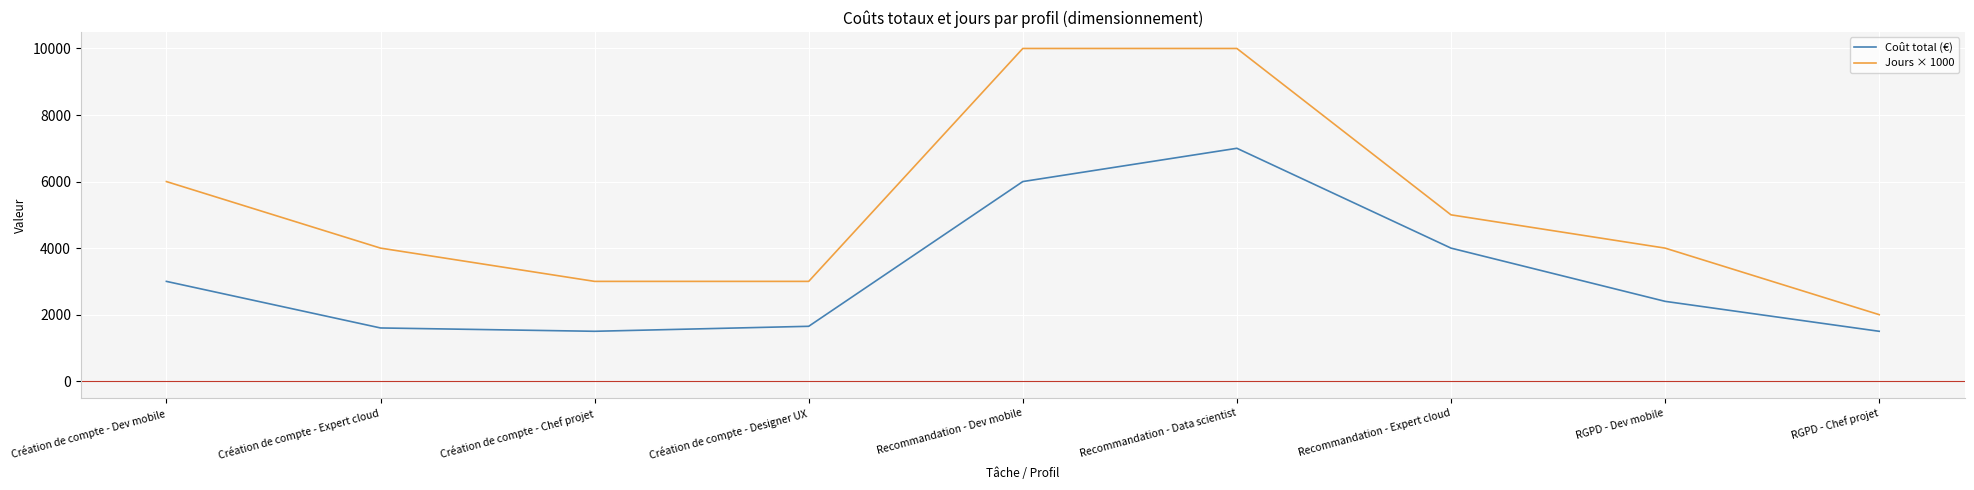

Where is the first local minimum for Coût total (€)?

Création de compte - Chef projet